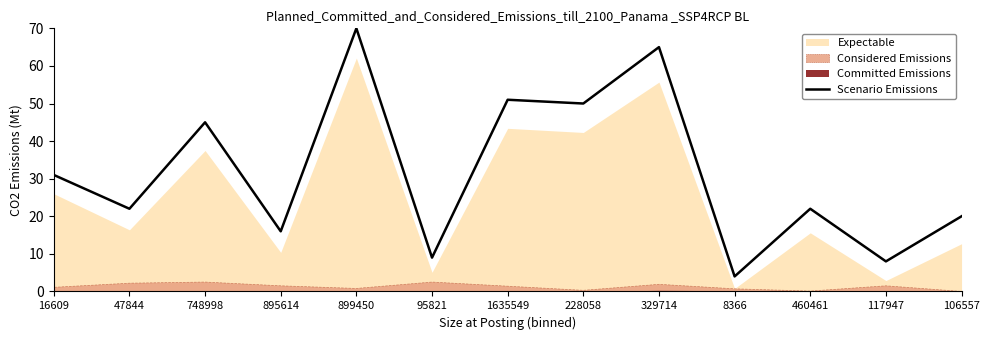

Does the chart display data point markers on the line(s)?

No